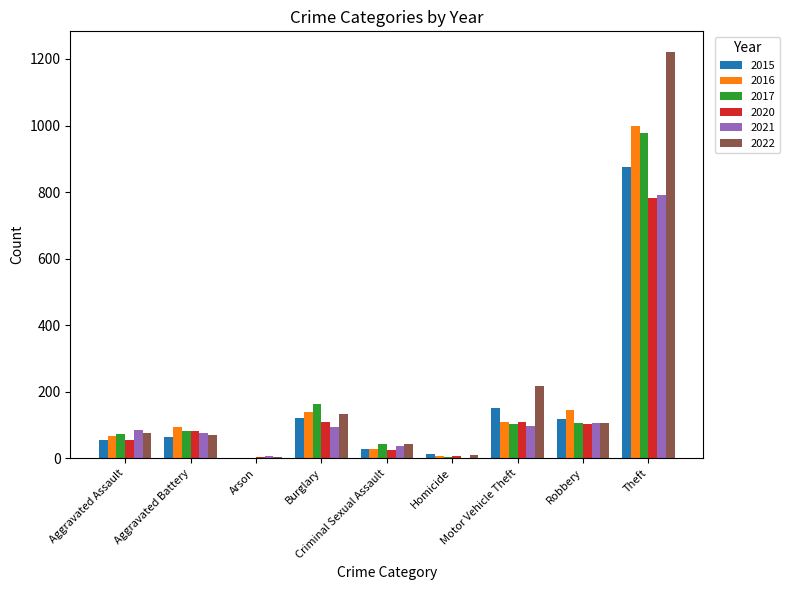

What is the maximum value shown in the chart?

1222